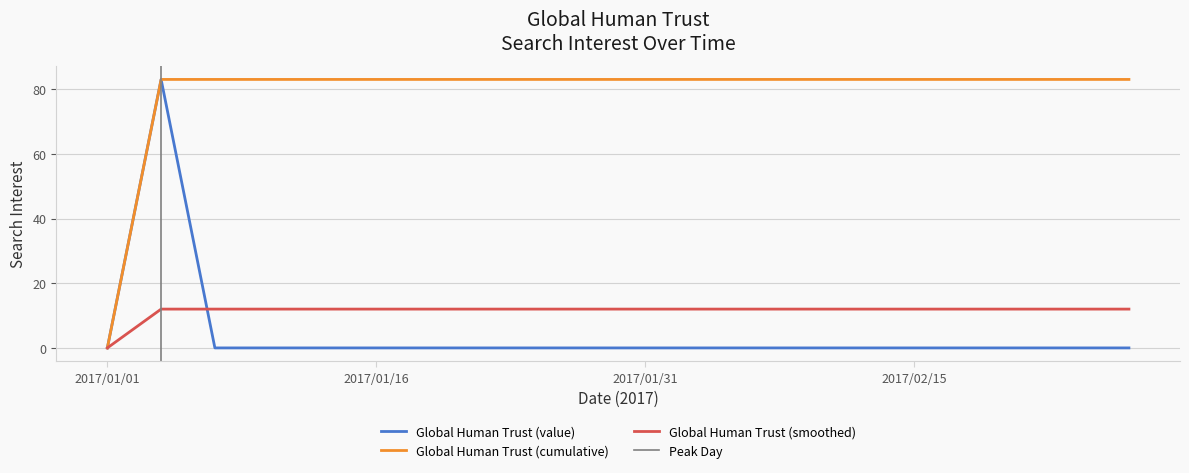

At which label is Global Human Trust (cumulative) closest to 41?

2017/01/01